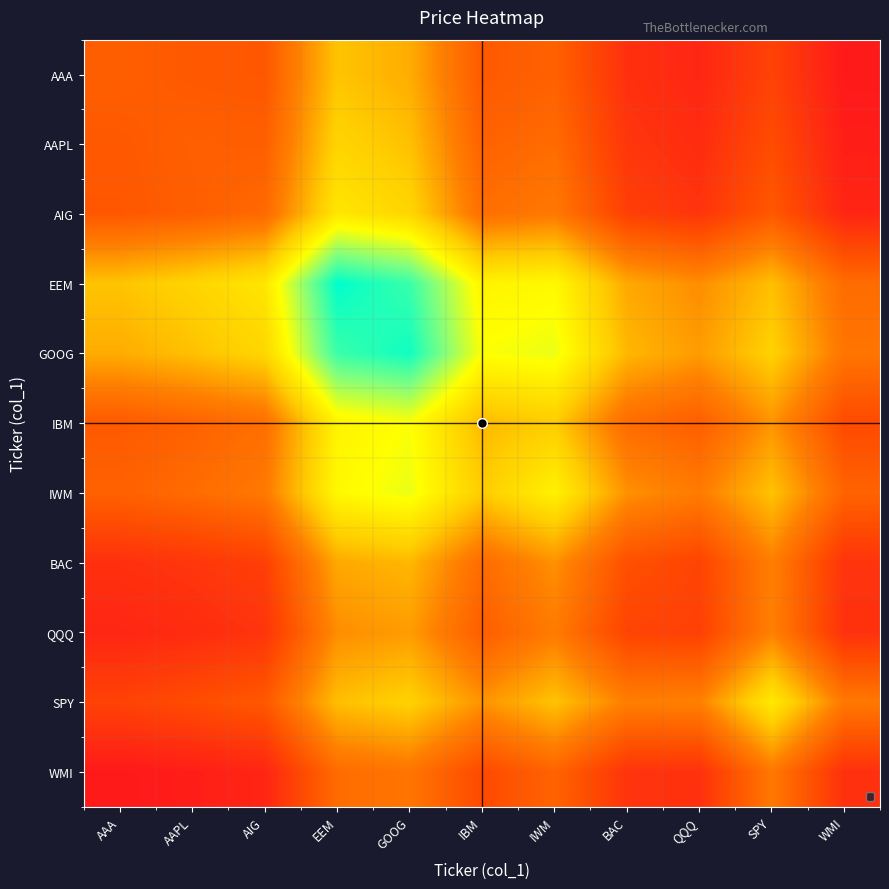

Is the value of EEM at QQQ greater than the value of AAA at QQQ?

Yes